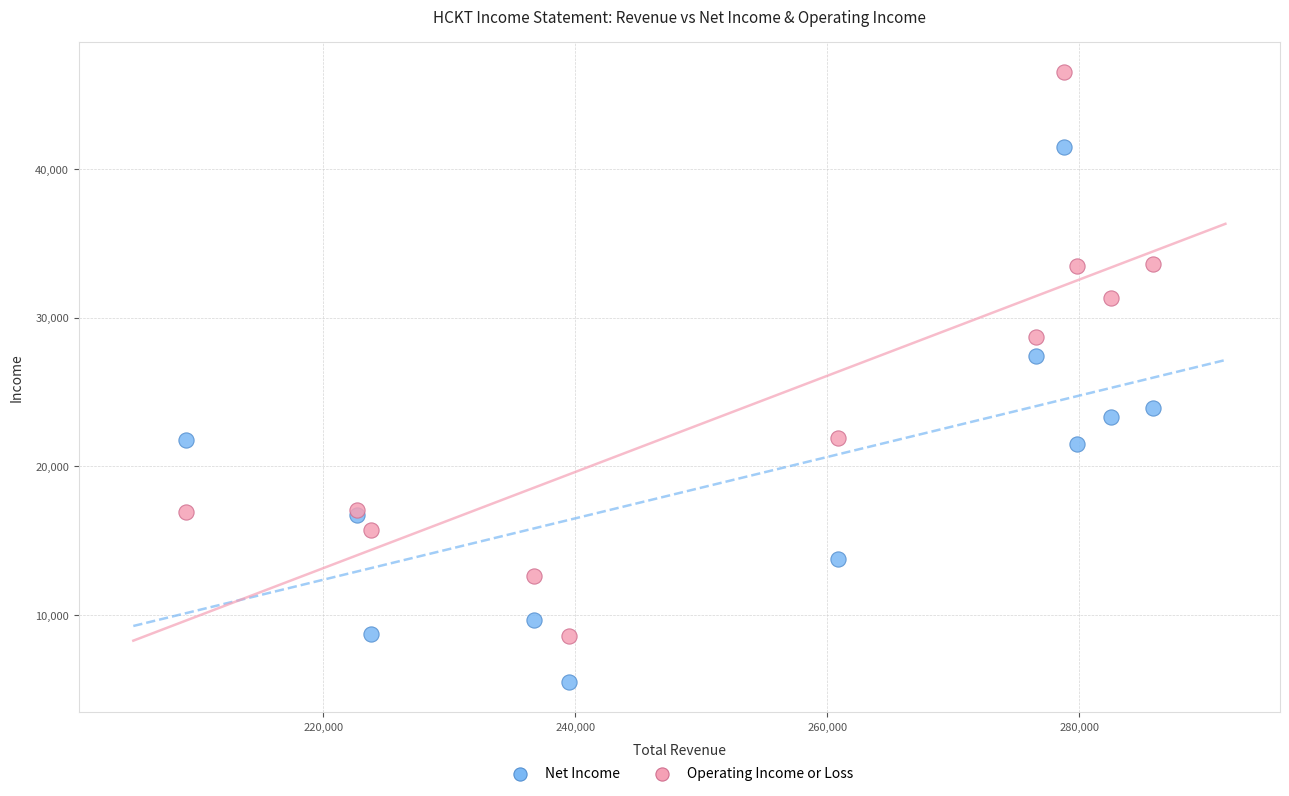

Which series has the widest spread of Y values?

Operating Income or Loss